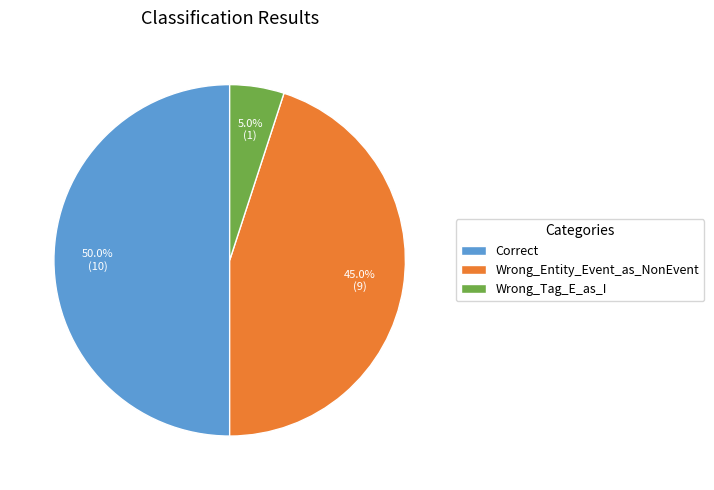

What is the smallest slice in the pie chart?

Wrong_Tag_E_as_I